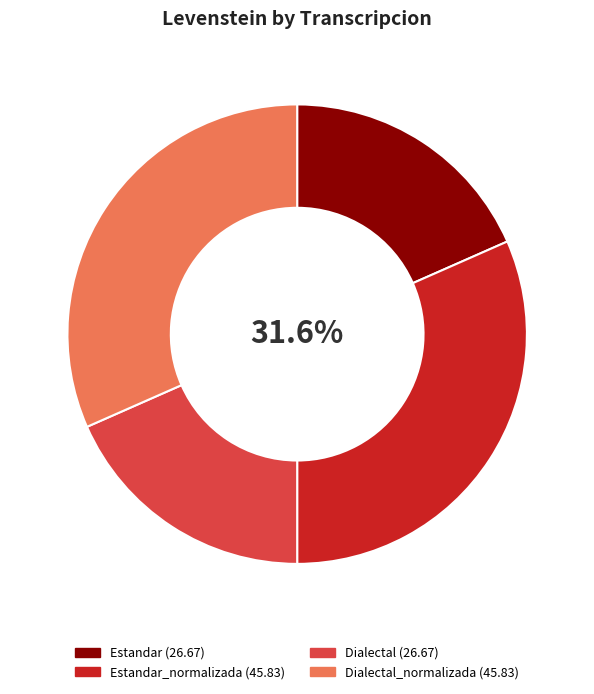

Is there a majority slice in this chart?

No